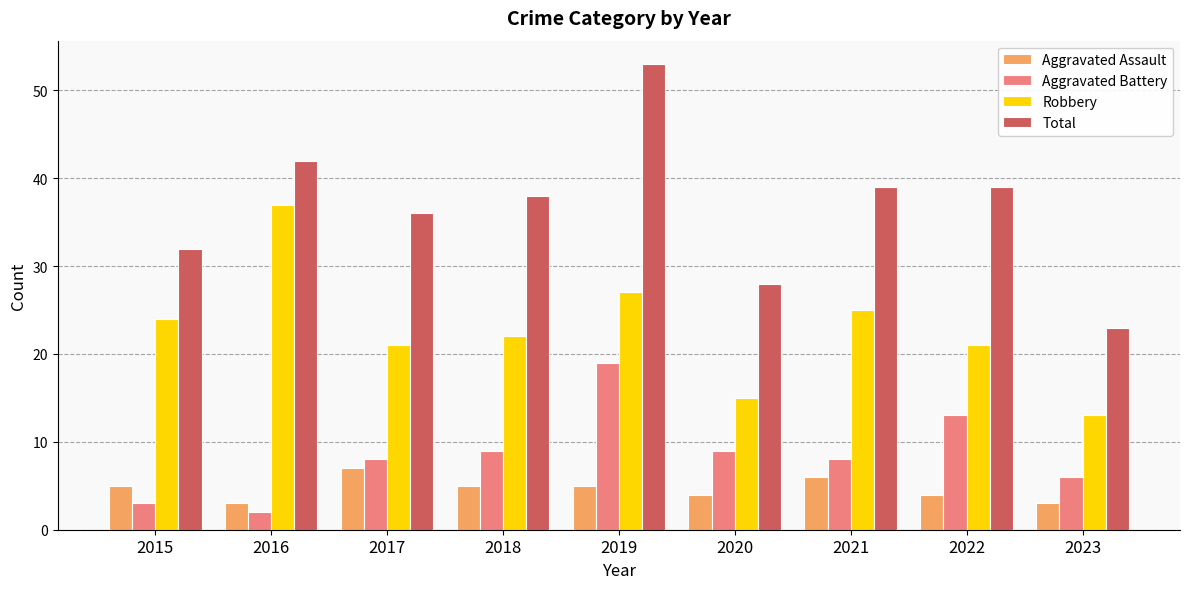

Between 2019 and 2021, which series saw the biggest shift?

Total